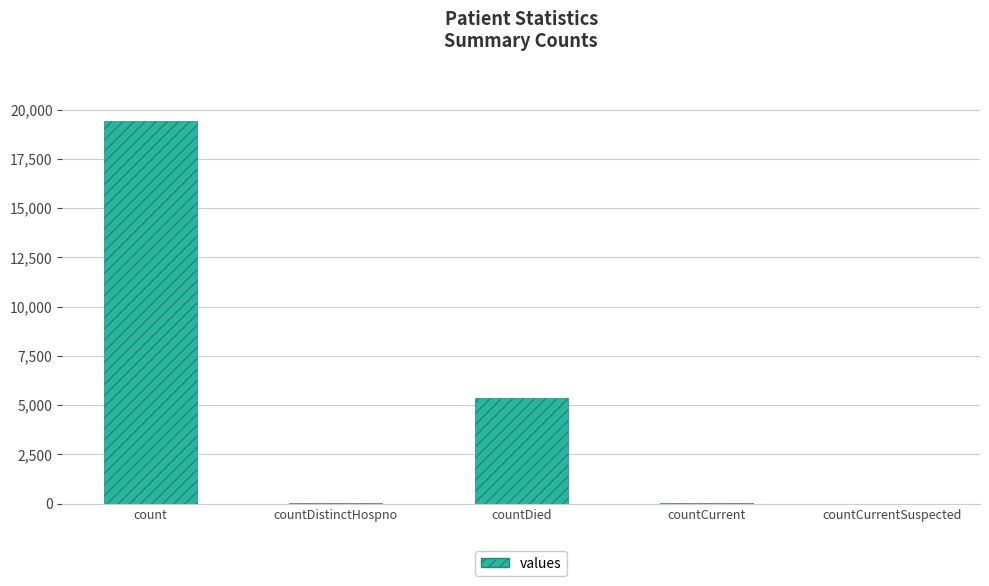

What is the change in value from count to countDied?

-14063